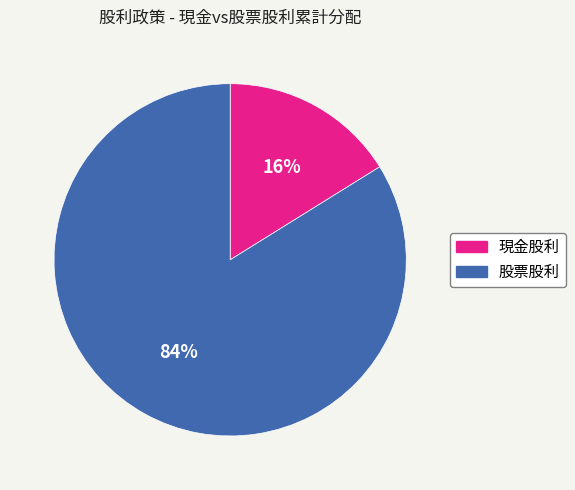

Which category has the smallest portion of the pie?

現金股利